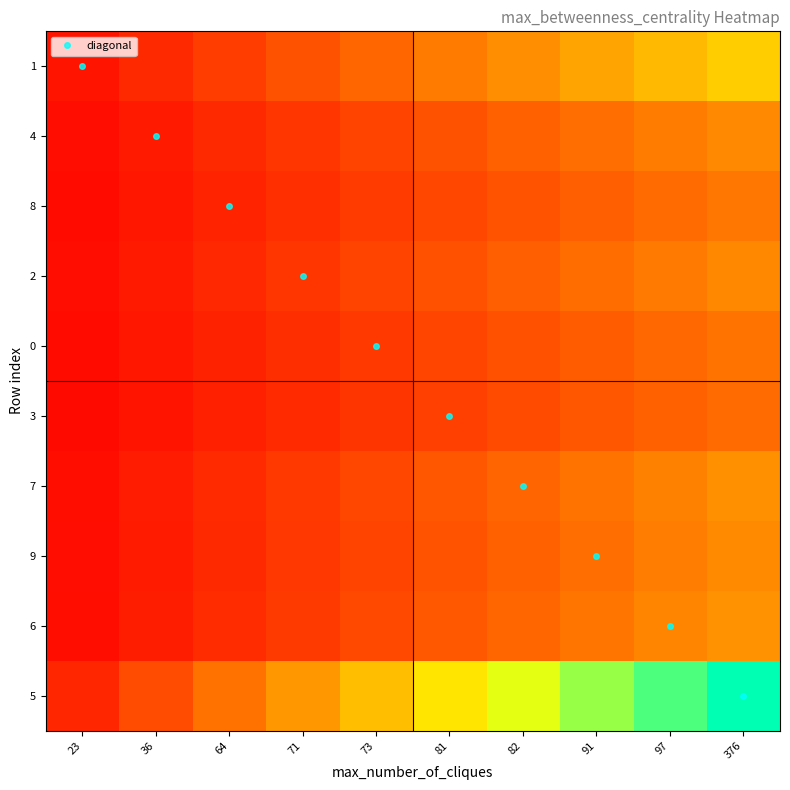

Reading left to right, extract all data points from this chart.

1: 23=0.0	36=0.1	64=0.1	71=0.2	73=0.2	81=0.2	82=0.3	91=0.3	97=0.4	376=0.4
4: 23=0.0	36=0.1	64=0.1	71=0.1	73=0.1	81=0.2	82=0.2	91=0.2	97=0.2	376=0.3
8: 23=0.0	36=0.0	64=0.1	71=0.1	73=0.1	81=0.1	82=0.2	91=0.2	97=0.2	376=0.2
2: 23=0.0	36=0.1	64=0.1	71=0.1	73=0.1	81=0.2	82=0.2	91=0.2	97=0.2	376=0.3
0: 23=0.0	36=0.0	64=0.1	71=0.1	73=0.1	81=0.1	82=0.2	91=0.2	97=0.2	376=0.2
3: 23=0.0	36=0.0	64=0.1	71=0.1	73=0.1	81=0.1	82=0.2	91=0.2	97=0.2	376=0.2
7: 23=0.0	36=0.1	64=0.1	71=0.1	73=0.1	81=0.2	82=0.2	91=0.2	97=0.3	376=0.3
9: 23=0.0	36=0.1	64=0.1	71=0.1	73=0.1	81=0.2	82=0.2	91=0.2	97=0.2	376=0.3
6: 23=0.0	36=0.1	64=0.1	71=0.1	73=0.1	81=0.2	82=0.2	91=0.2	97=0.3	376=0.3
5: 23=0.1	36=0.2	64=0.2	71=0.3	73=0.4	81=0.5	82=0.5	91=0.6	97=0.7	376=0.8